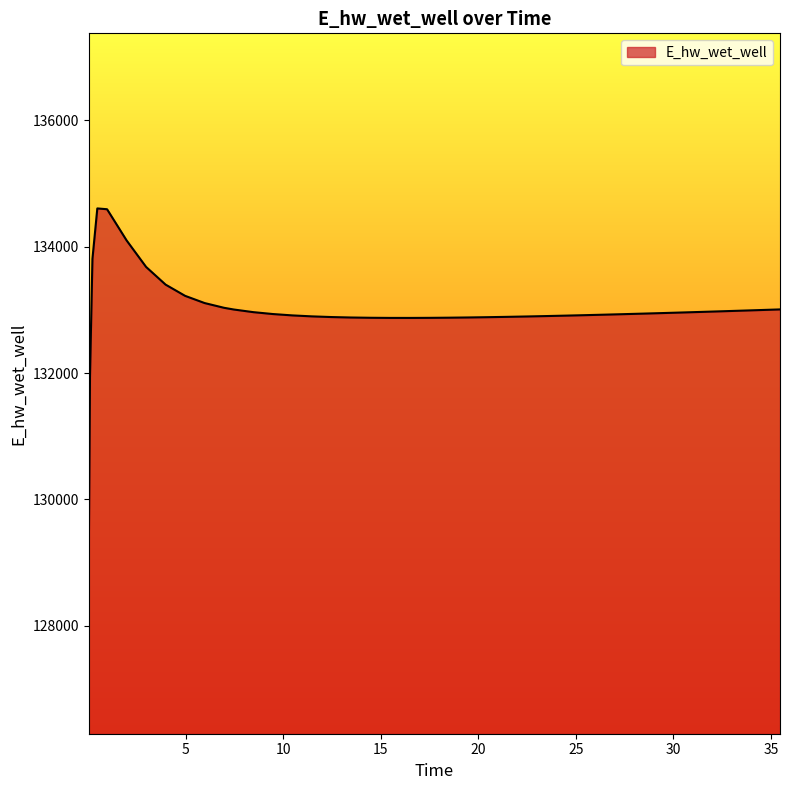

What is the difference between the maximum and minimum values?

5543.4